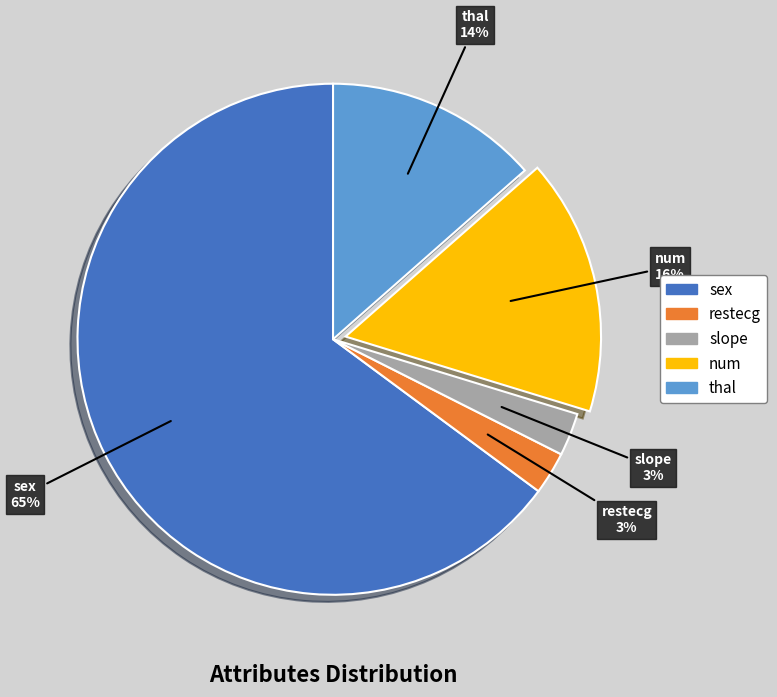

Between num and slope, which is larger?

num